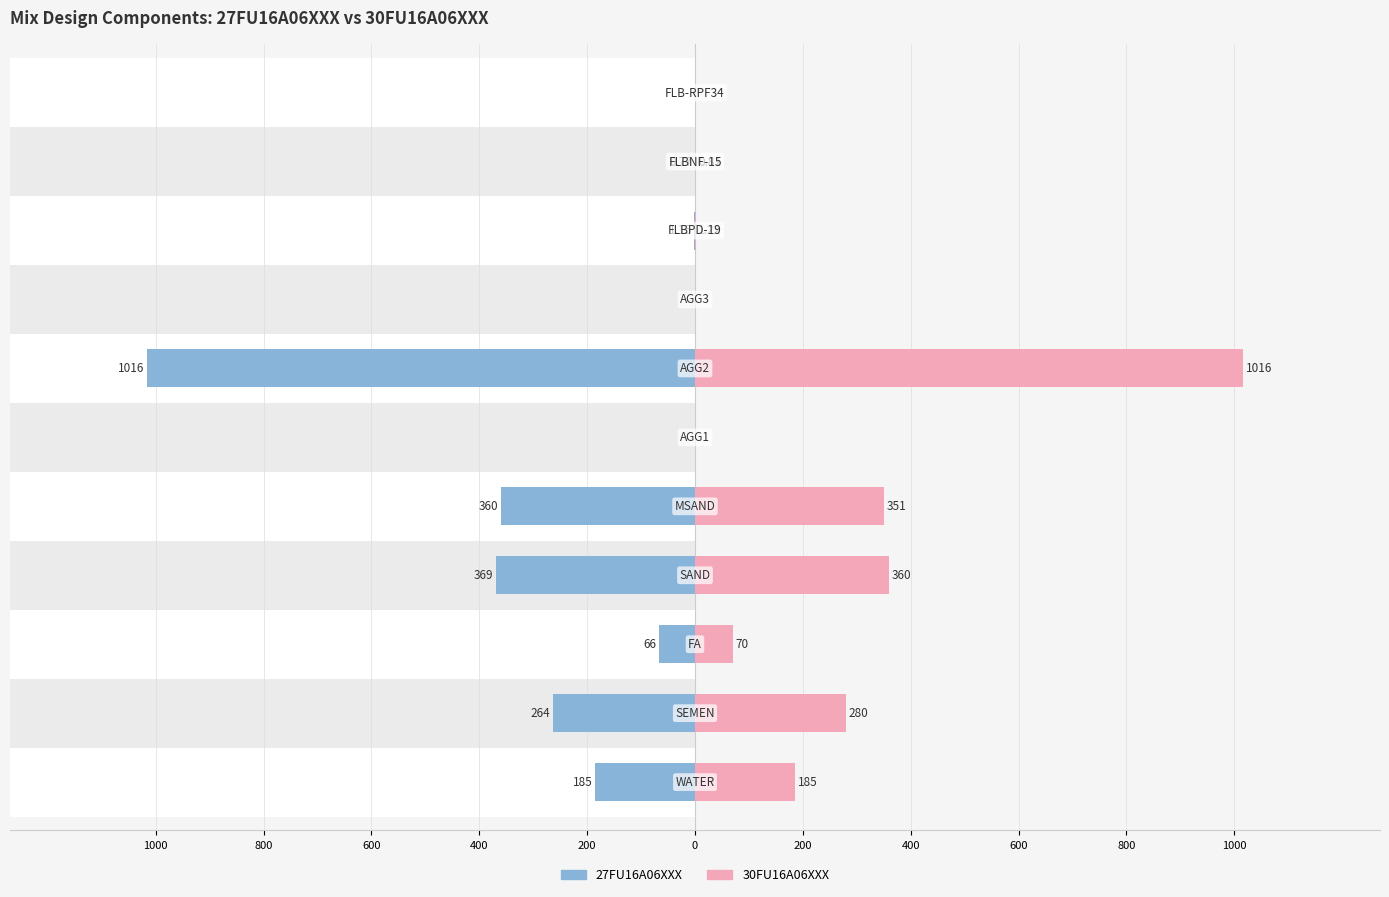

How many groups of bars are there?

11